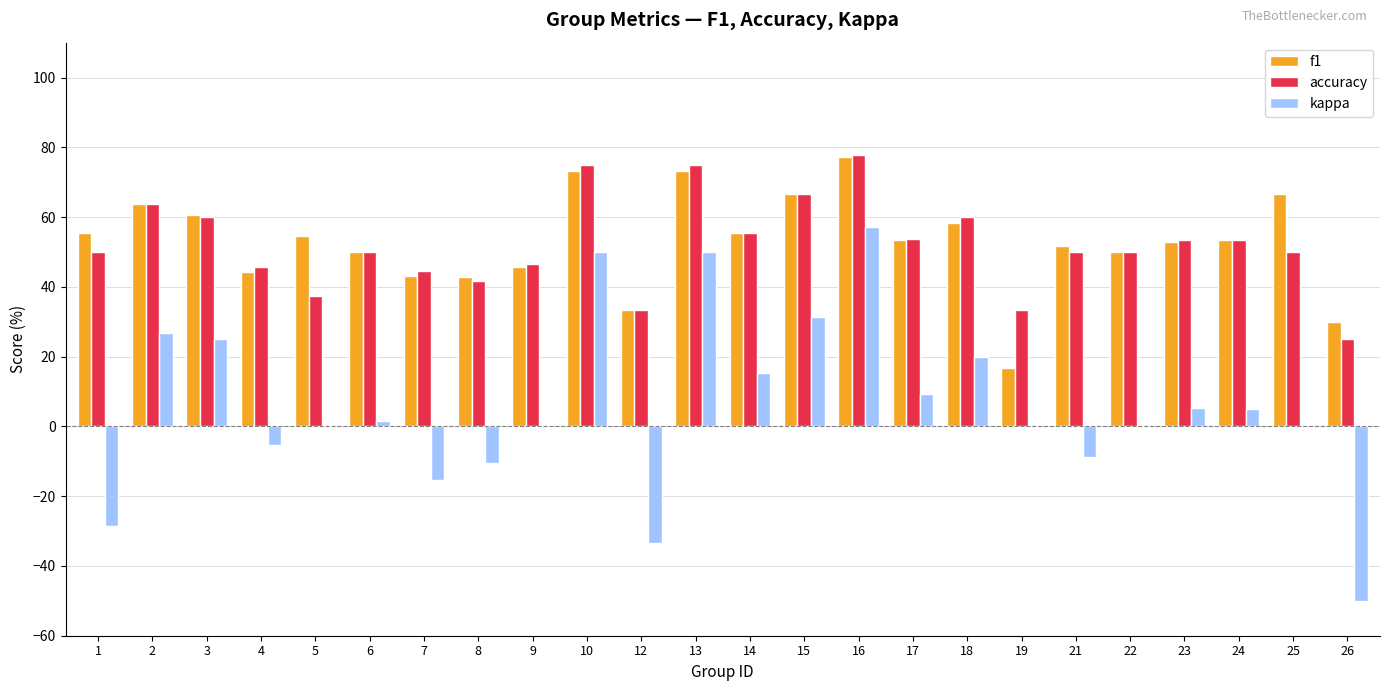

The f1 series shows 58.3 at 18. True or false?

True